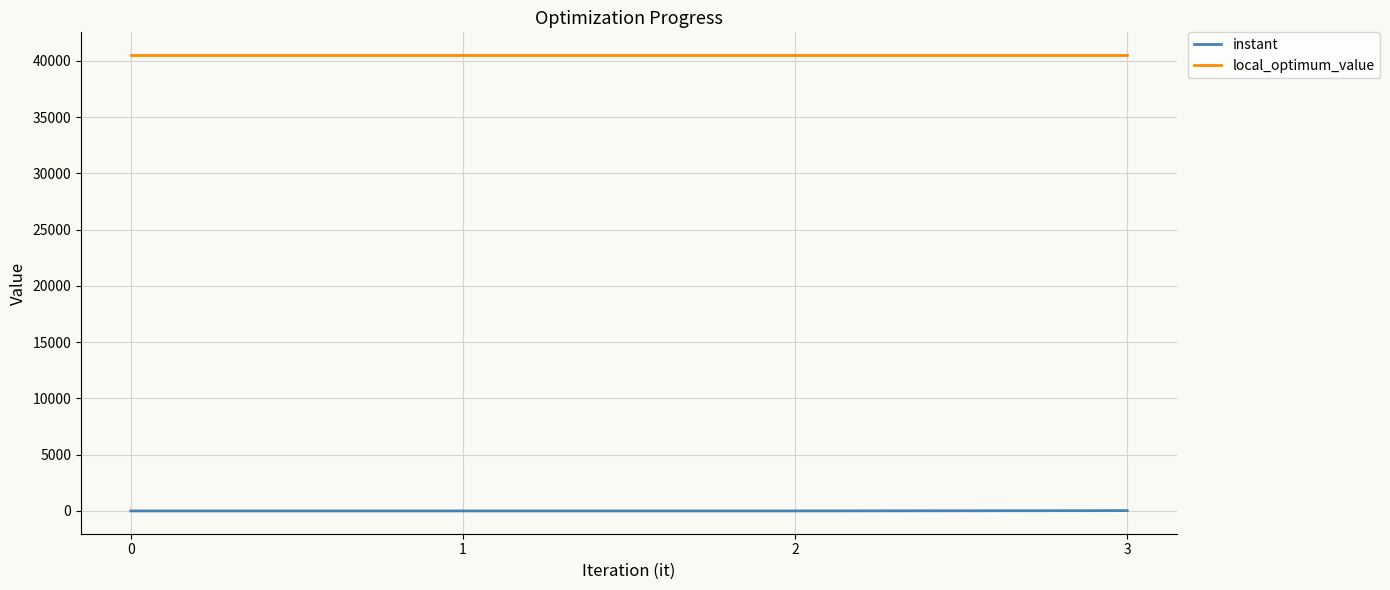

True or false: instant and local_optimum_value cross at least once.

False